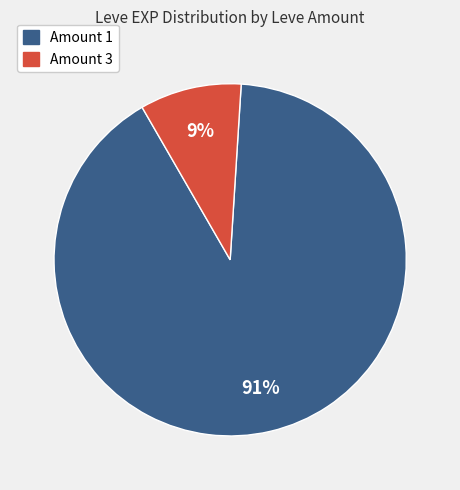

To the nearest percent, what is the average slice percentage?

50%